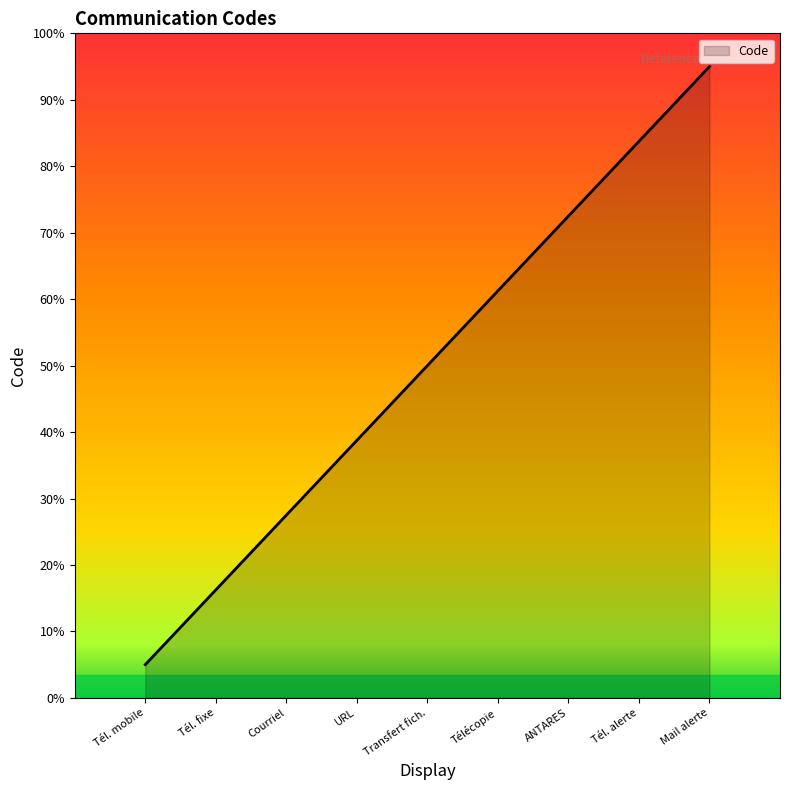

Does the chart have visible grid lines?

No